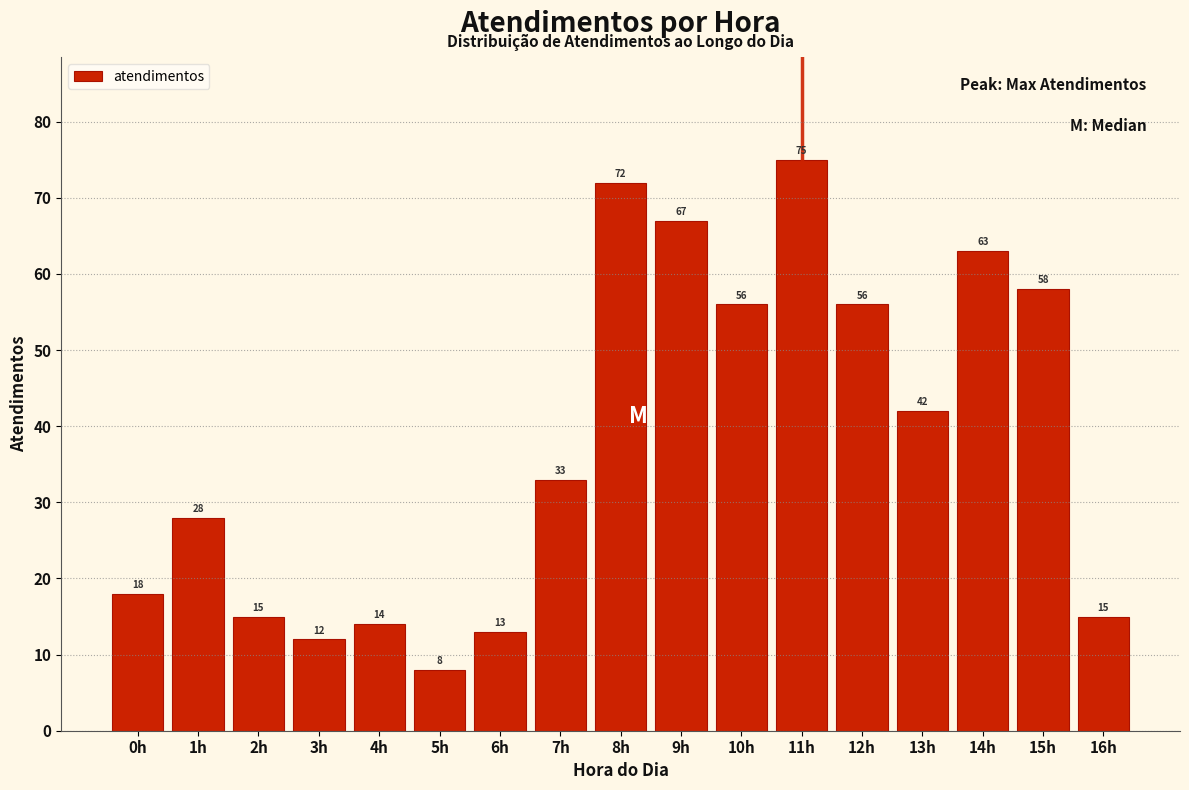

Reading left to right, extract all data points from this chart.

18	28	15	12	14	8	13	33	72	67	56	75	56	42	63	58	15